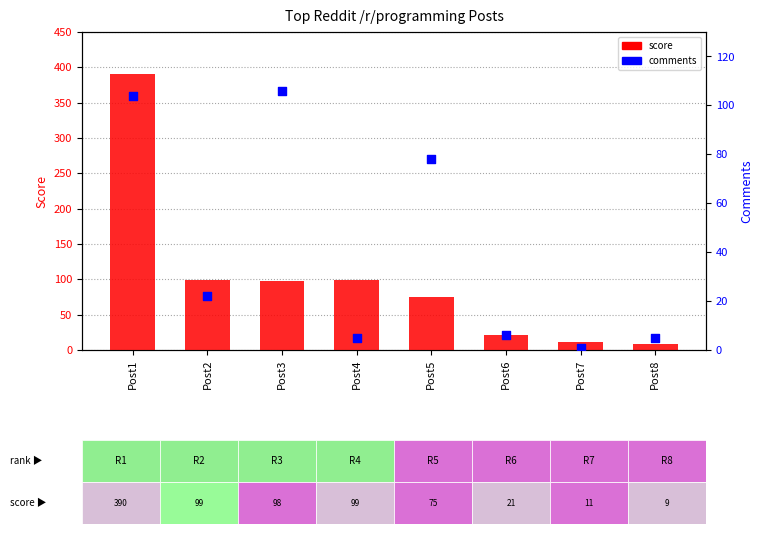

Which series contains the lowest Y value?

comments